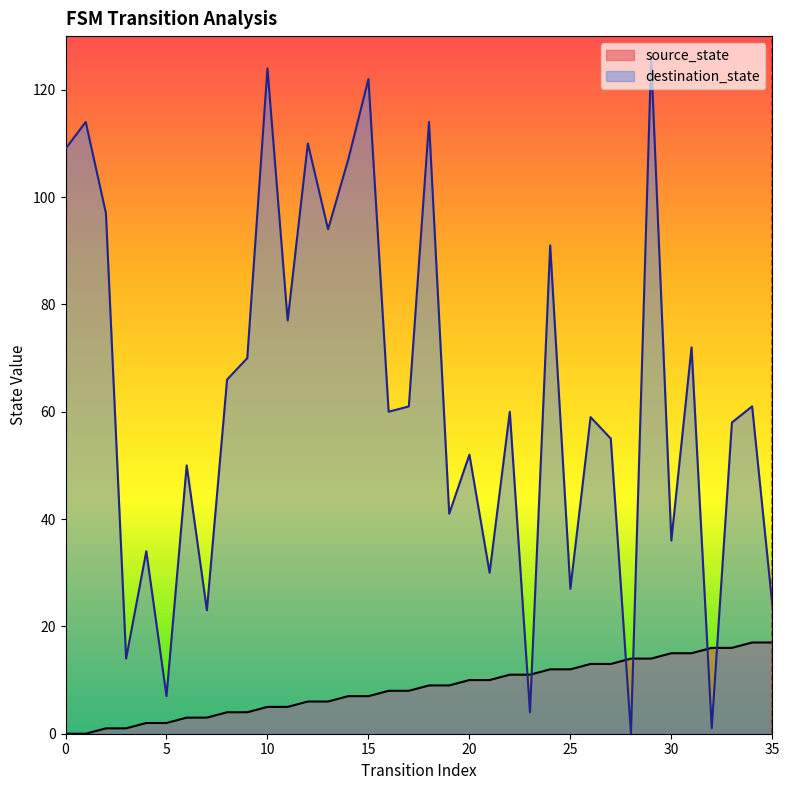

The source_state series shows 5 at 10. True or false?

True